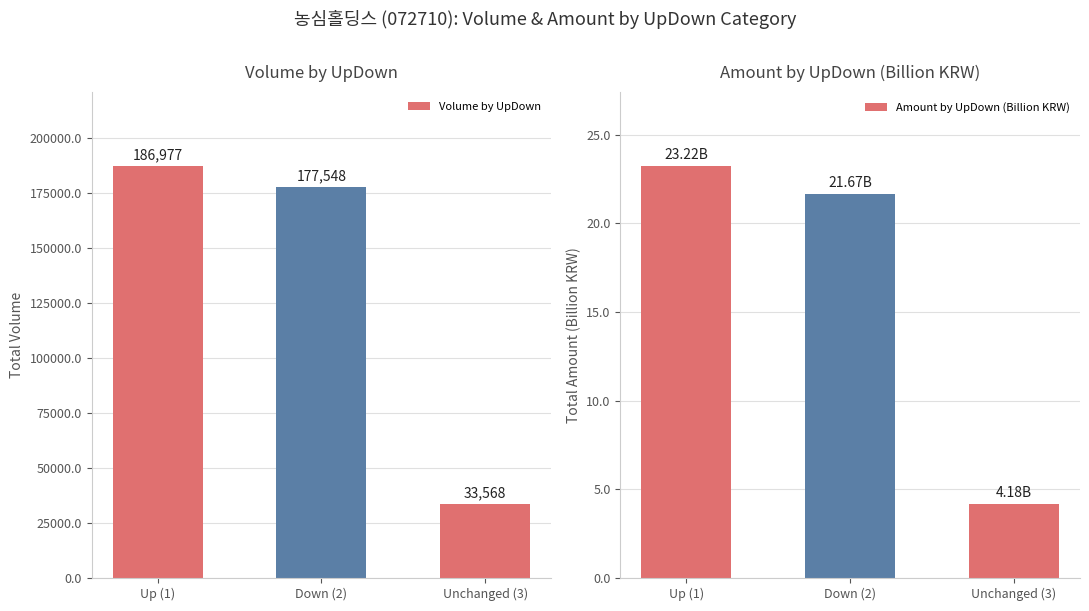

What is the average value of the Amount by UpDown (Billion KRW) series?

16.4